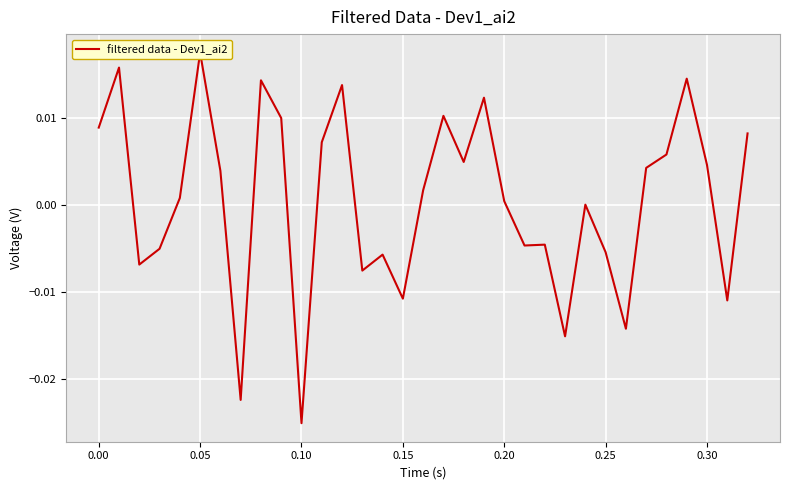

True or false: the data shows -0.0 at 0.05.

False